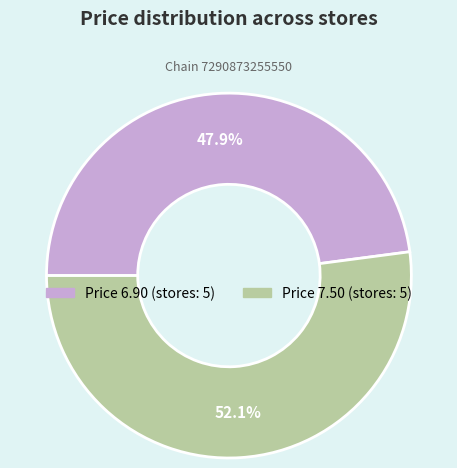

How many segments does this pie chart have?

2